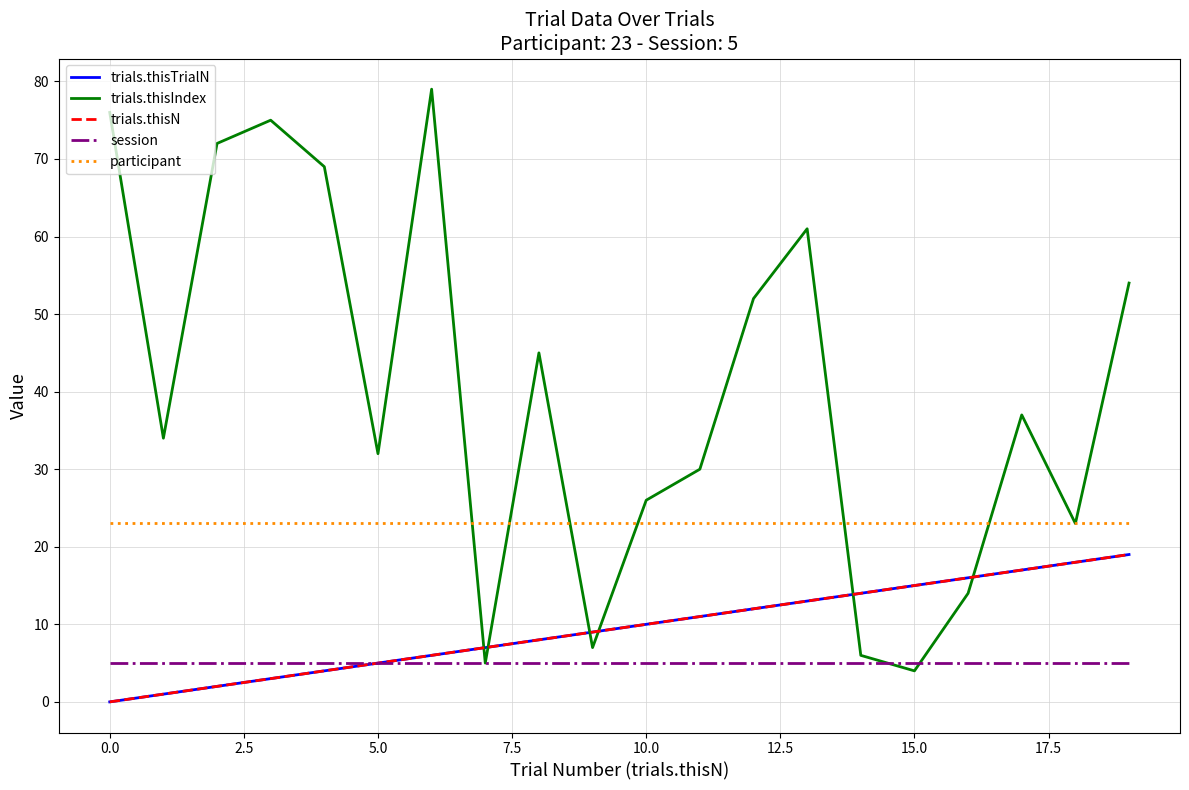

Is this an area chart (filled region under the line)?

No